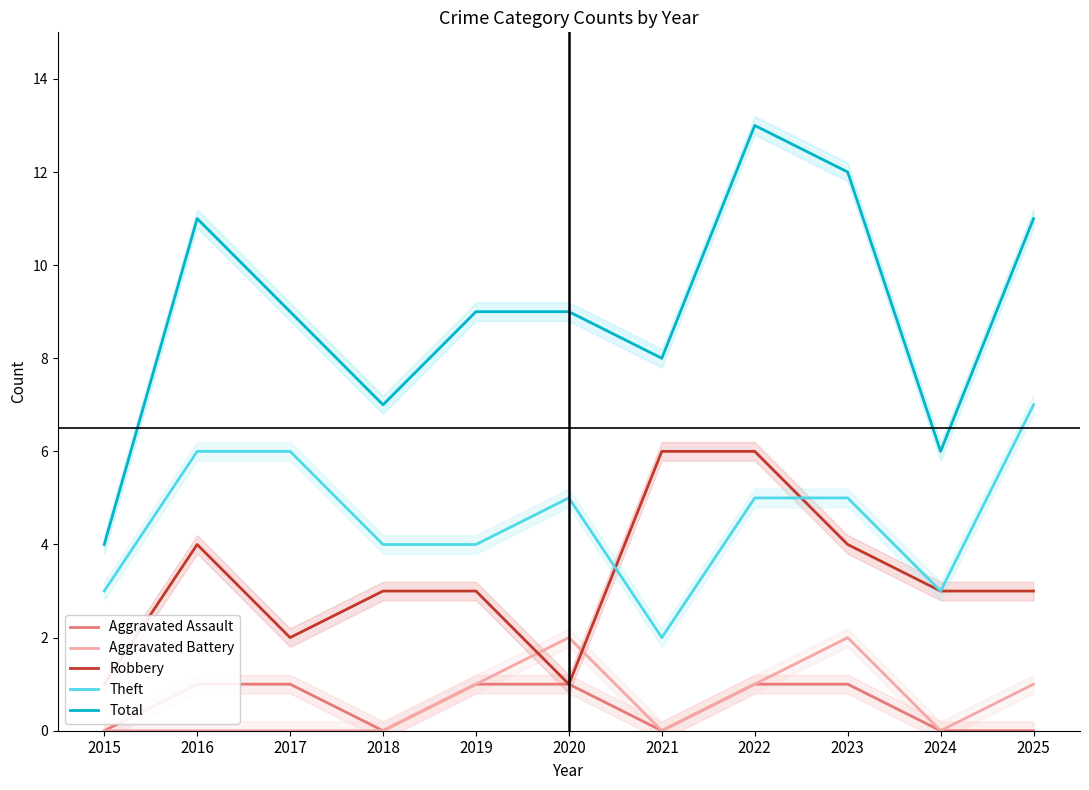

How many distinct data groups are displayed?

5